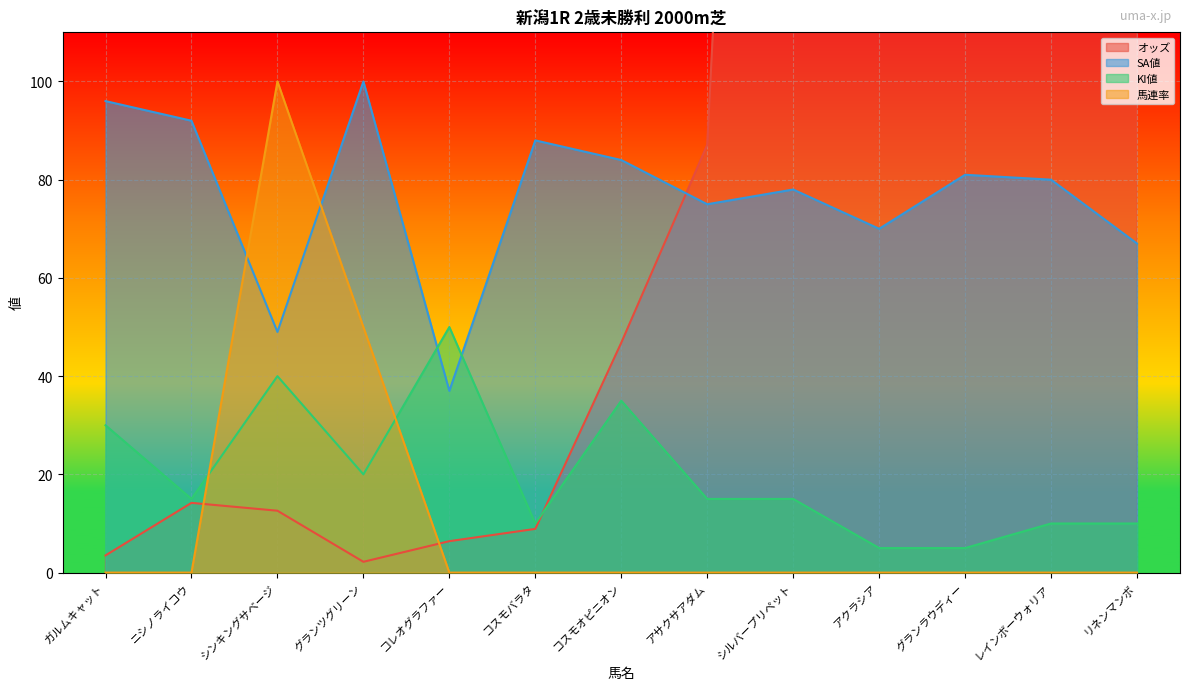

Which series has the largest total across all categories?

オッズ